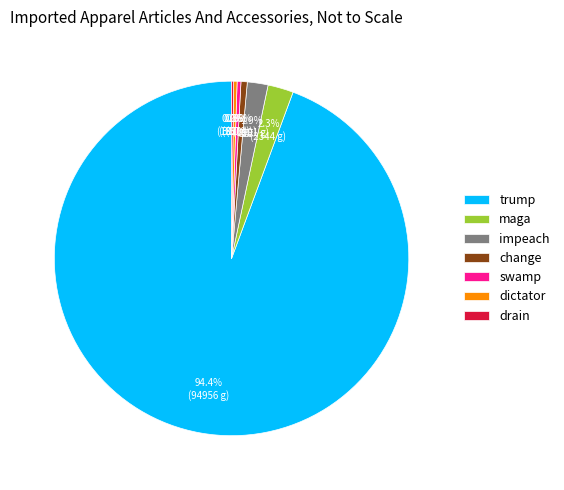

True or false: swamp accounts for 0% of the total.

True